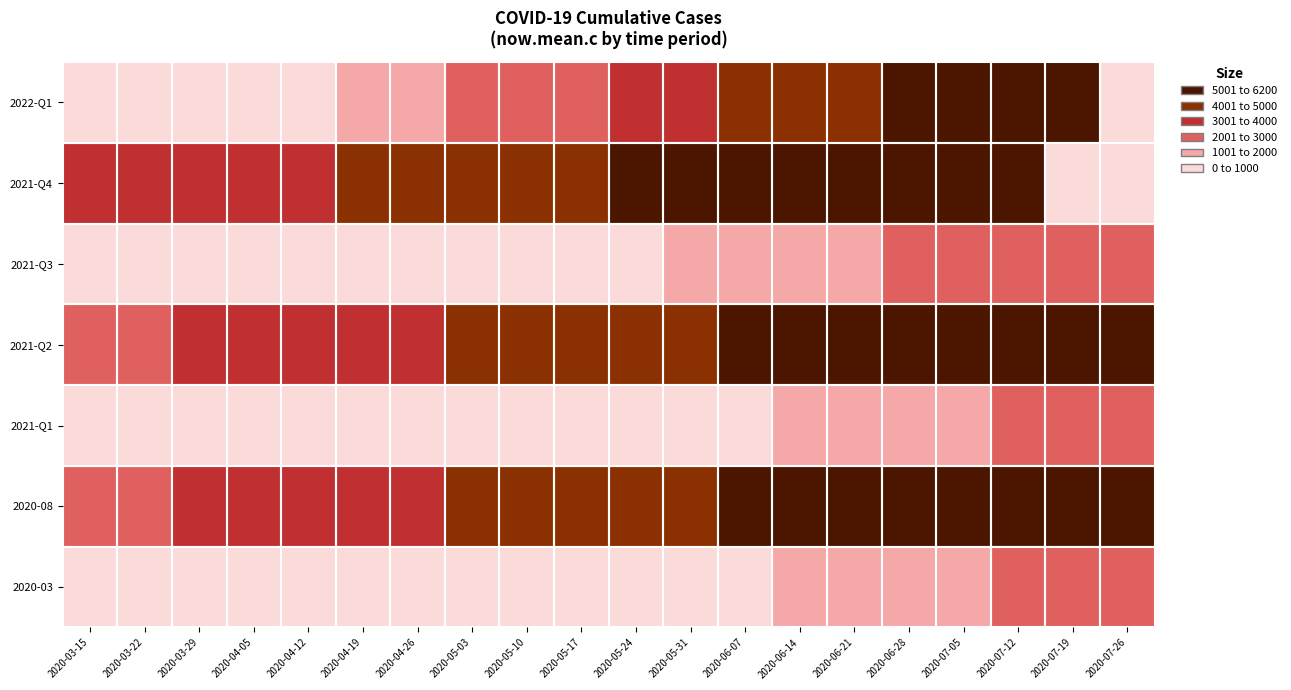

What is the difference between the highest and lowest values at 2020-07-12?

4093